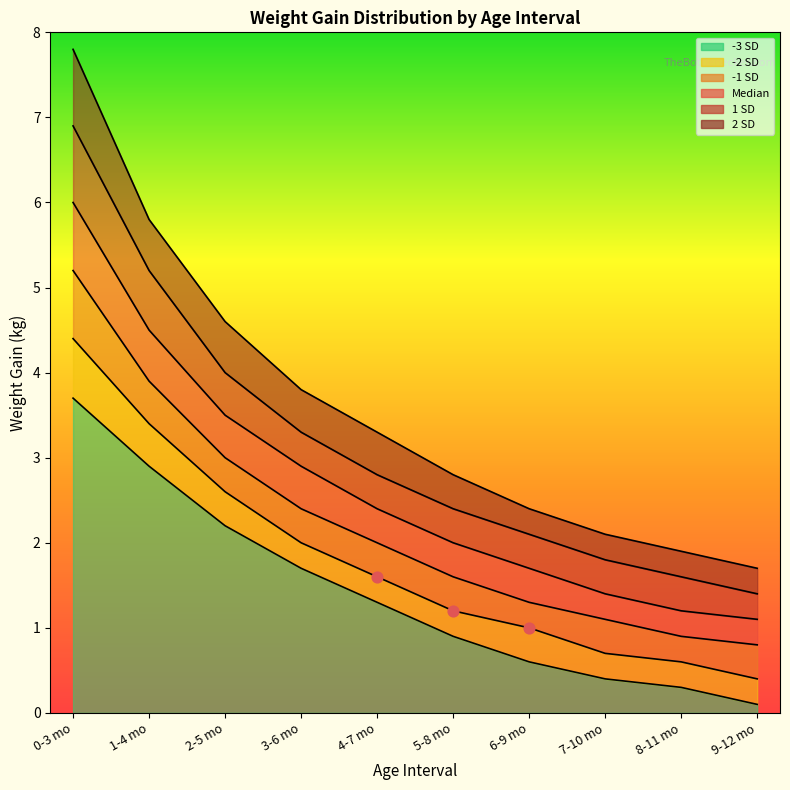

Is the value of -1 SD at 0-3 mo greater than the value of 1 SD at 1-4 mo?

No